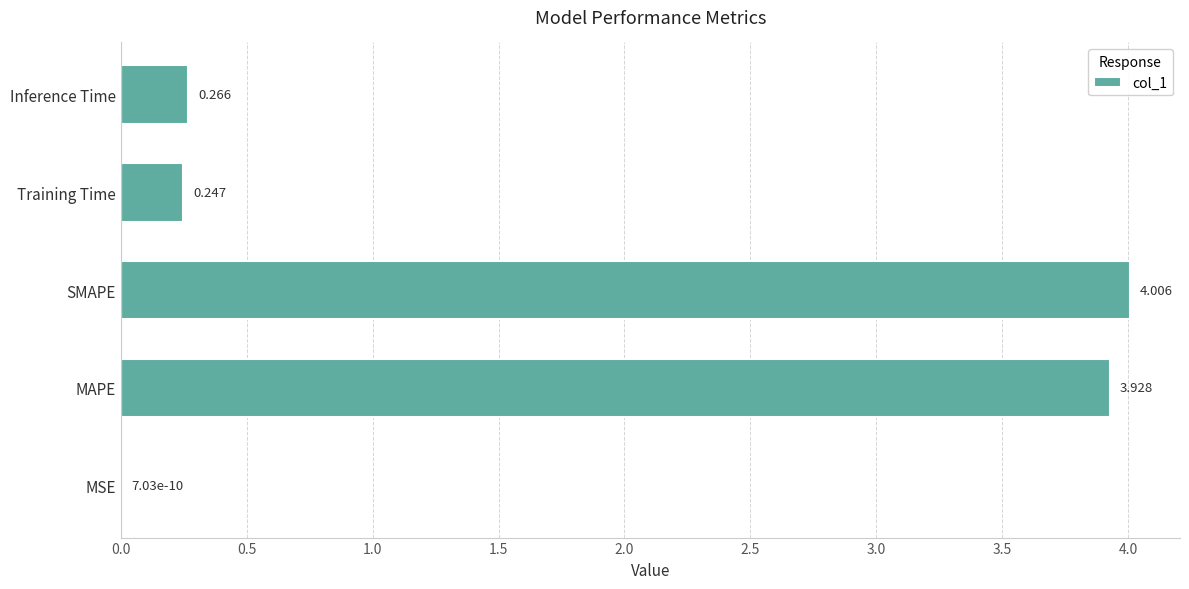

Which has a higher value, Training Time or Inference Time?

Inference Time